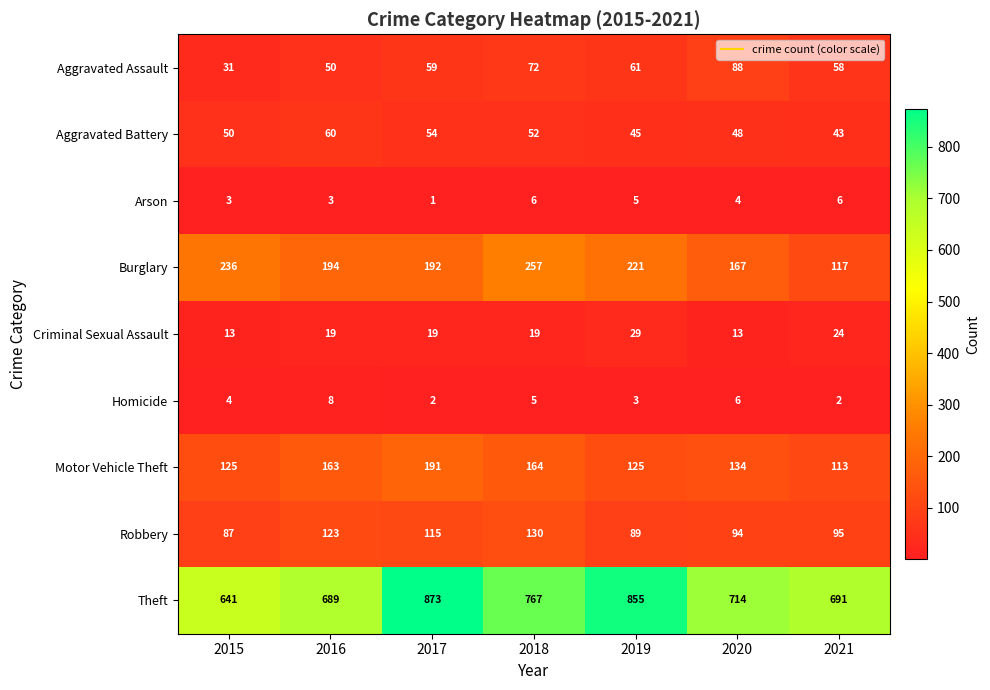

Count the Burglary values in the range 167 to 236.

5